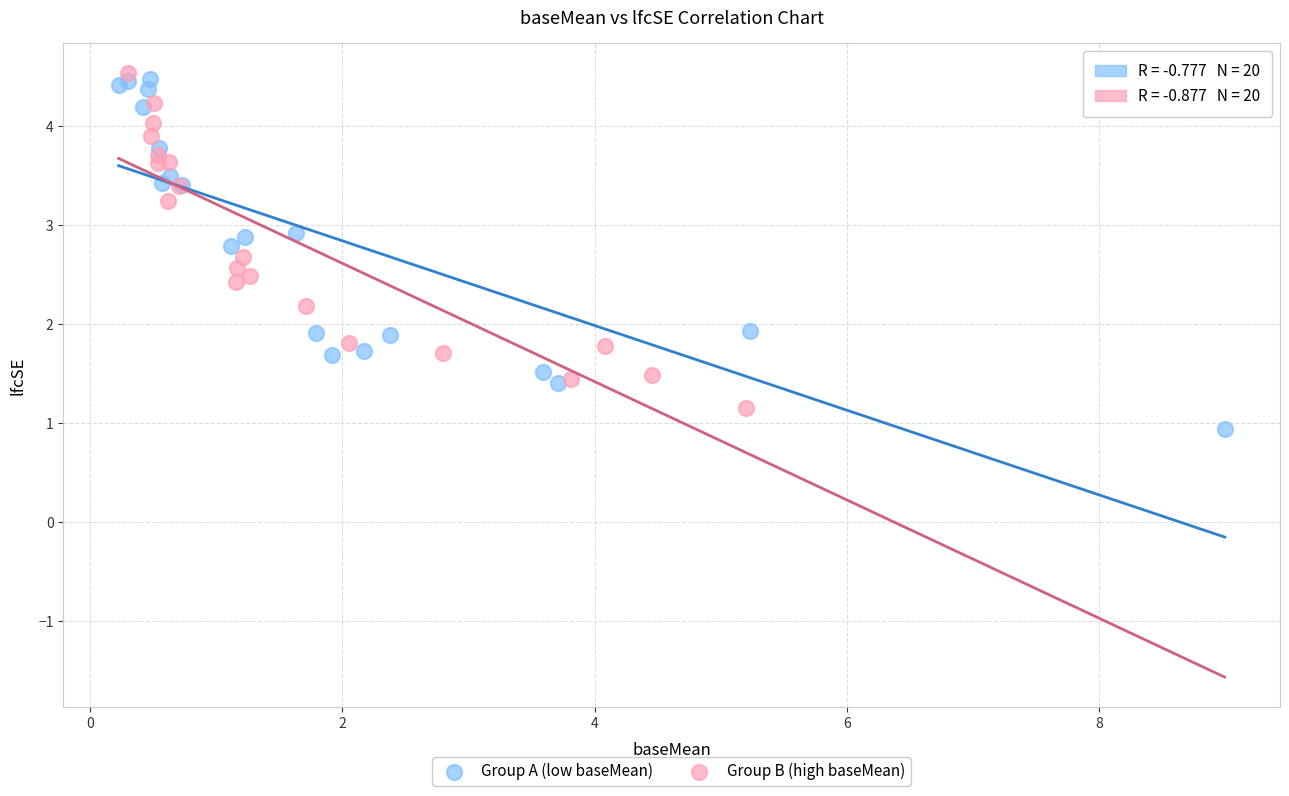

What are all the series names shown in the legend?

Group A (low baseMean), Group B (high baseMean)